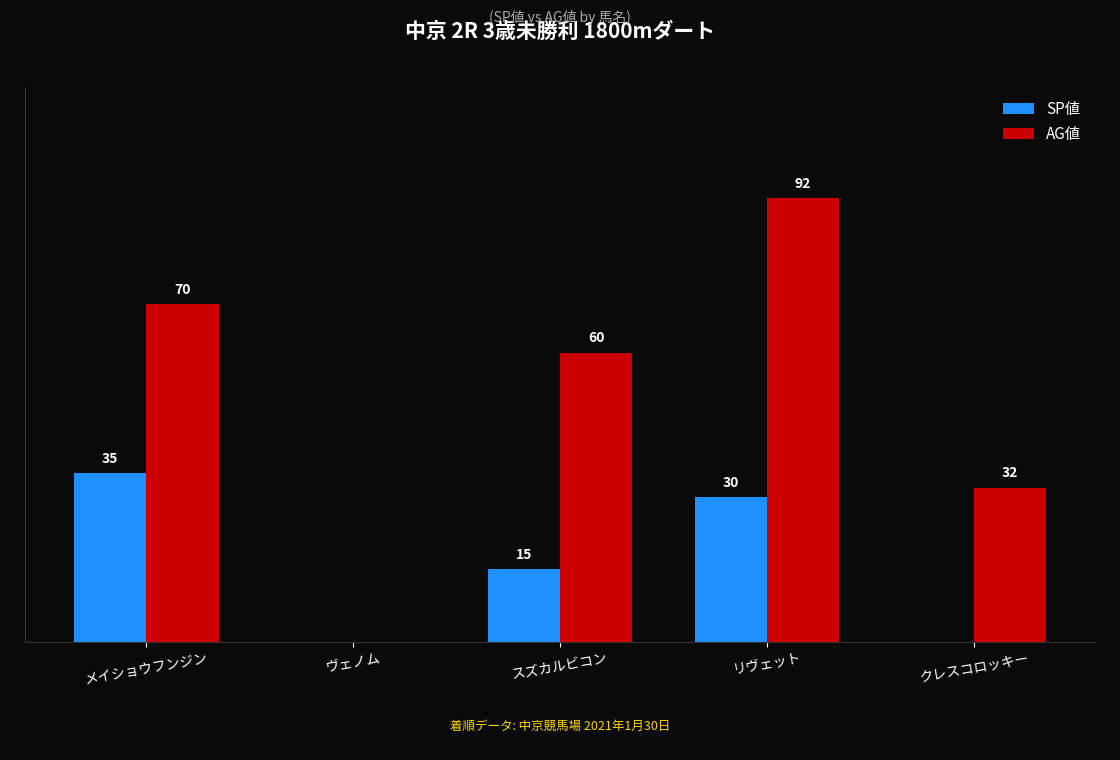

At which category is the sum across all series the highest?

リヴェット